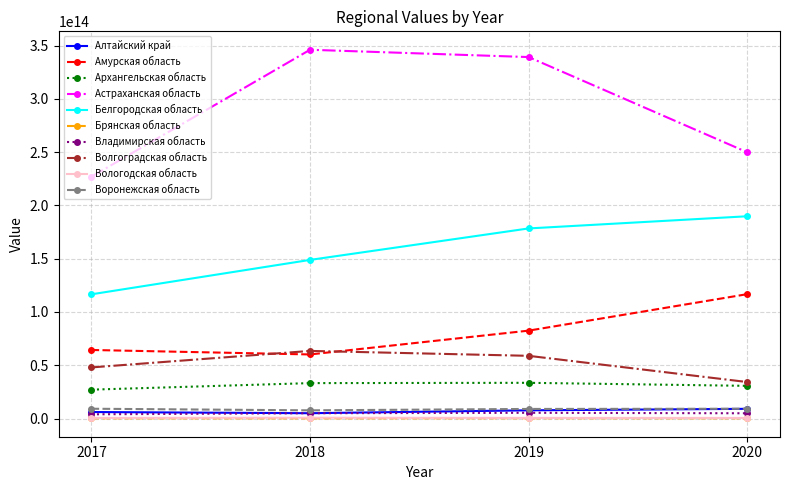

Which series has the largest range (max minus min)?

Астраханская область